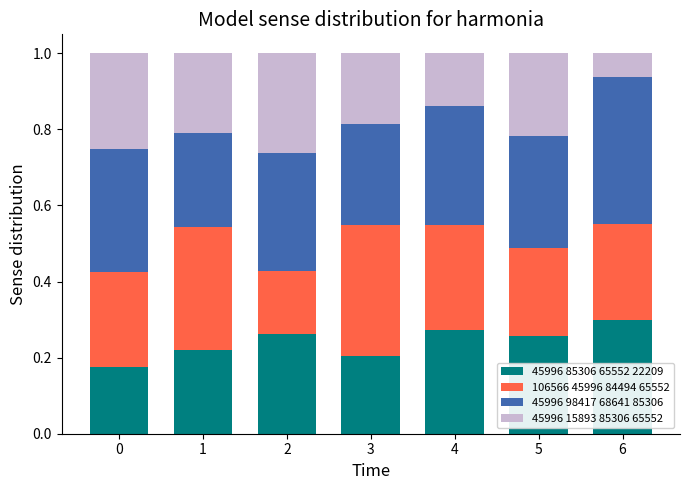

What is the sum of the 45996 85306 65552 22209 values at 4 and 3?

0.5